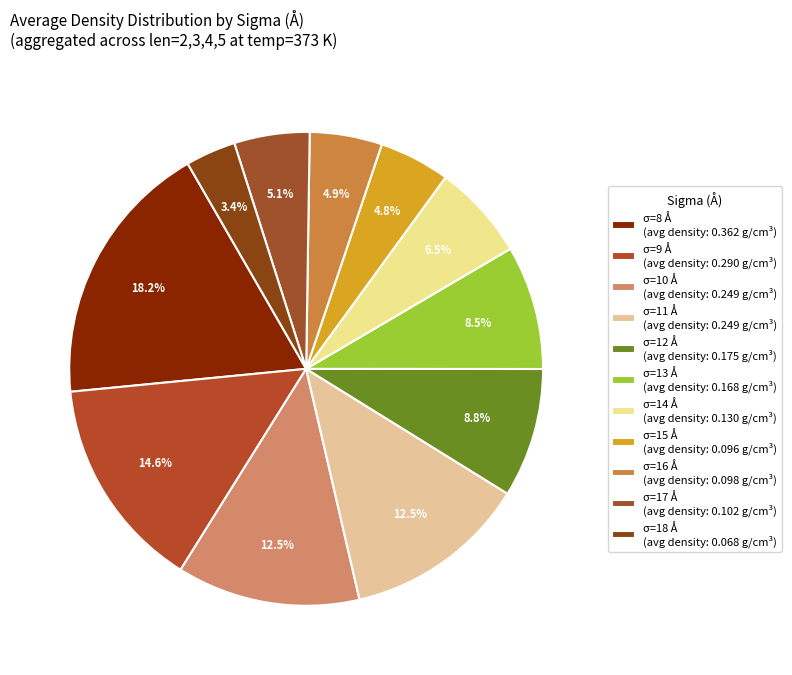

To the nearest percent, what is the difference between the largest and smallest slice percentages?

15%